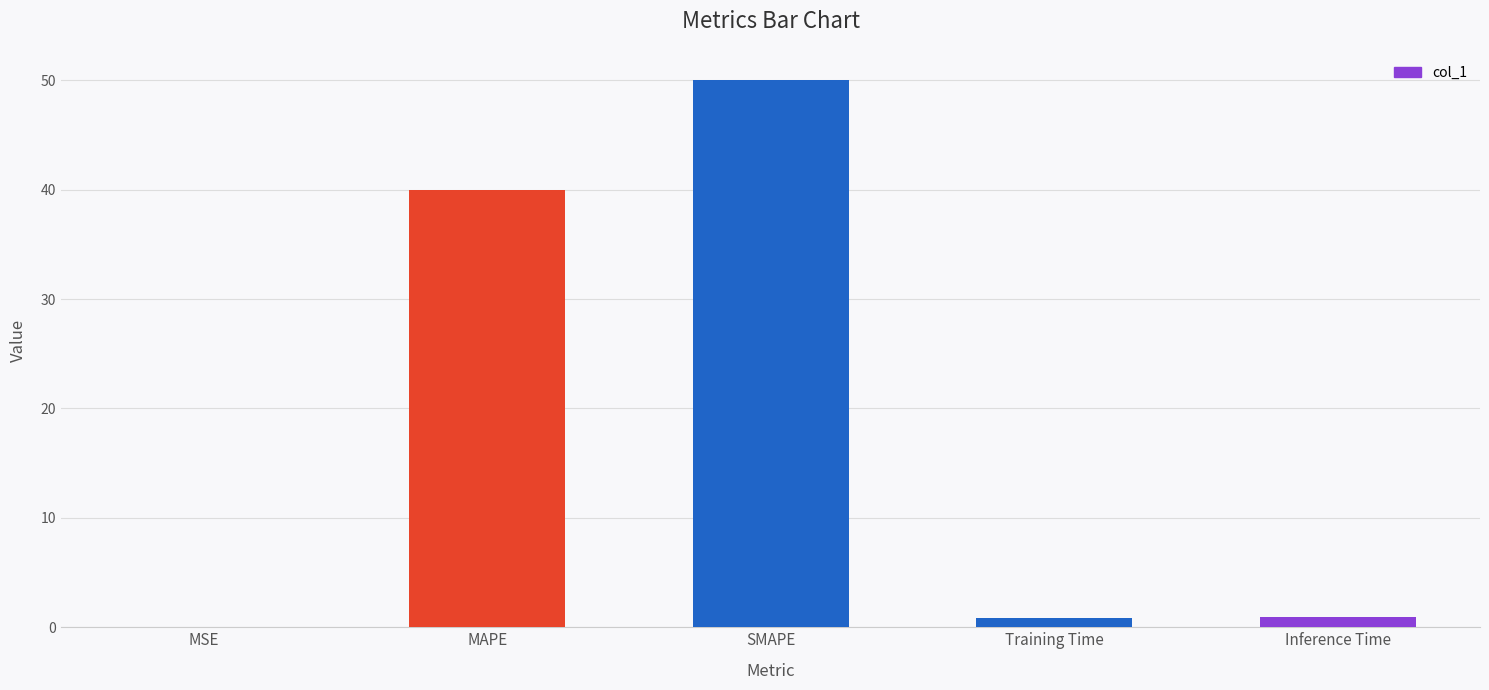

Which category has the highest value across all series?

SMAPE